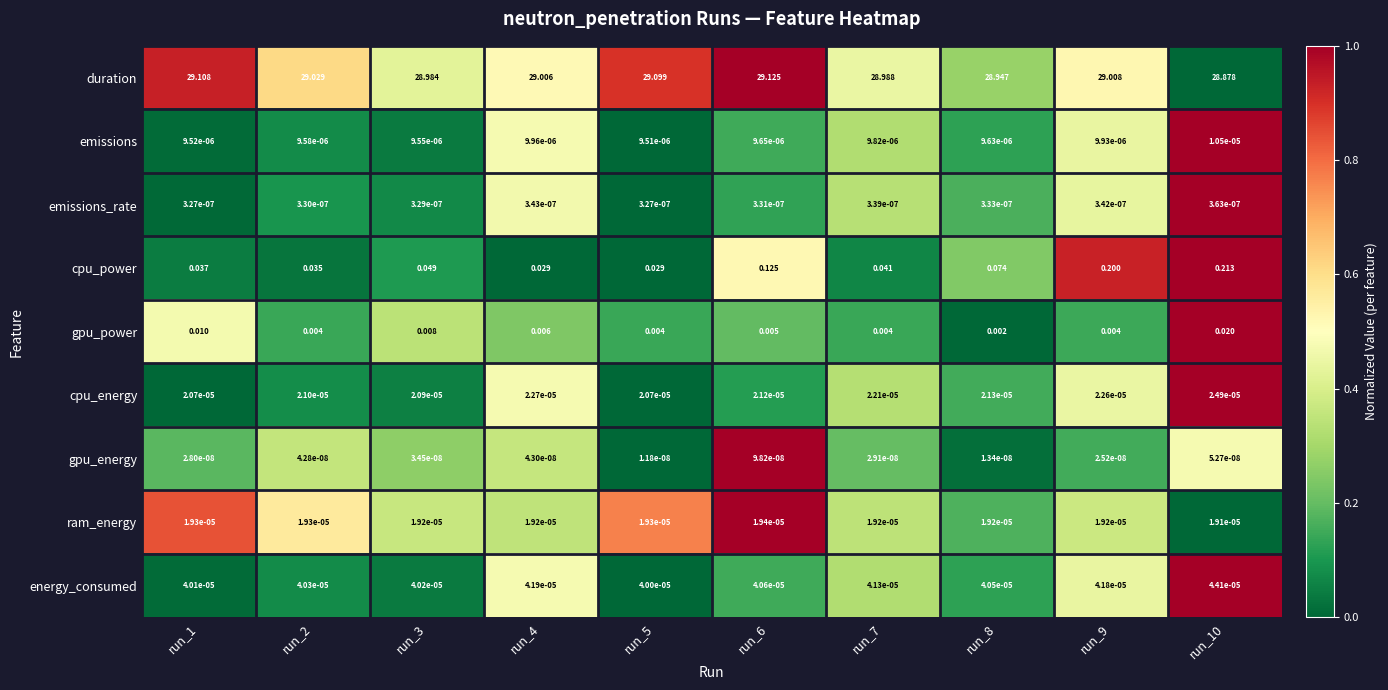

Rank the series by their maximum value, from highest to lowest.

duration, cpu_power, gpu_power, energy_consumed, cpu_energy, ram_energy, emissions, emissions_rate, gpu_energy